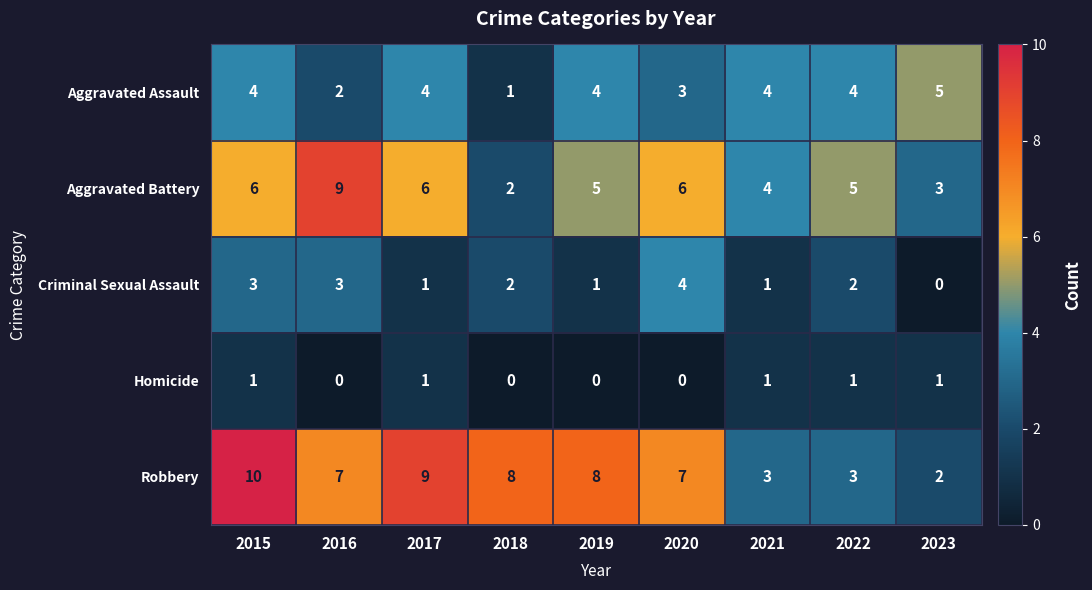

The Robbery series shows 17 at 2015. True or false?

False